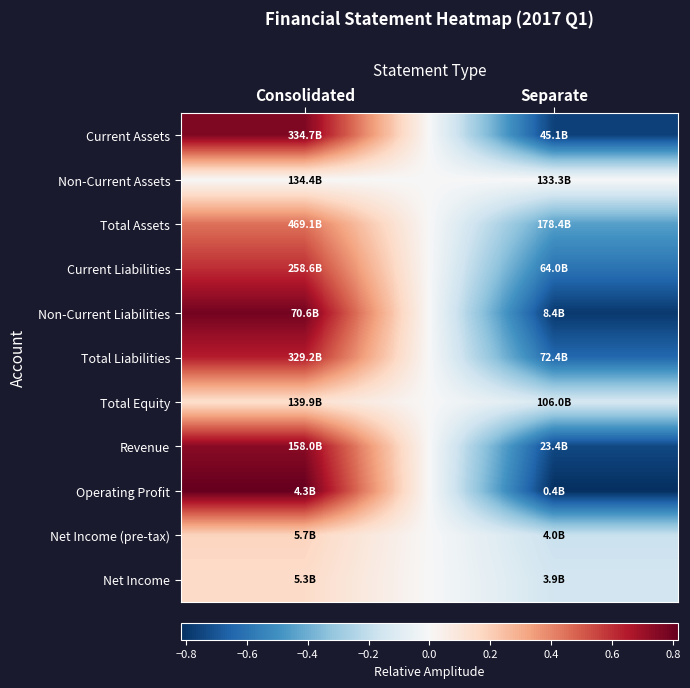

Between Separate and Consolidated, which is larger?

Consolidated